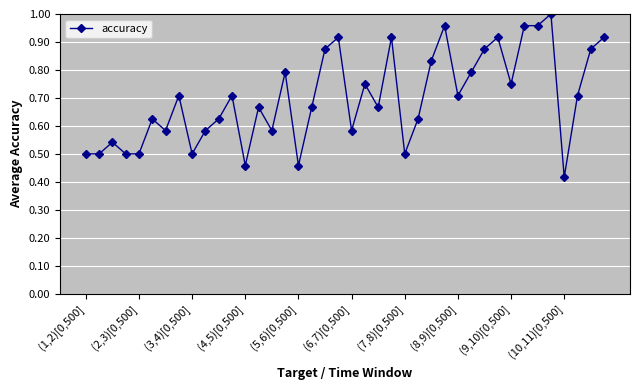

True or false: there are more than 2 points higher than both neighbors.

True